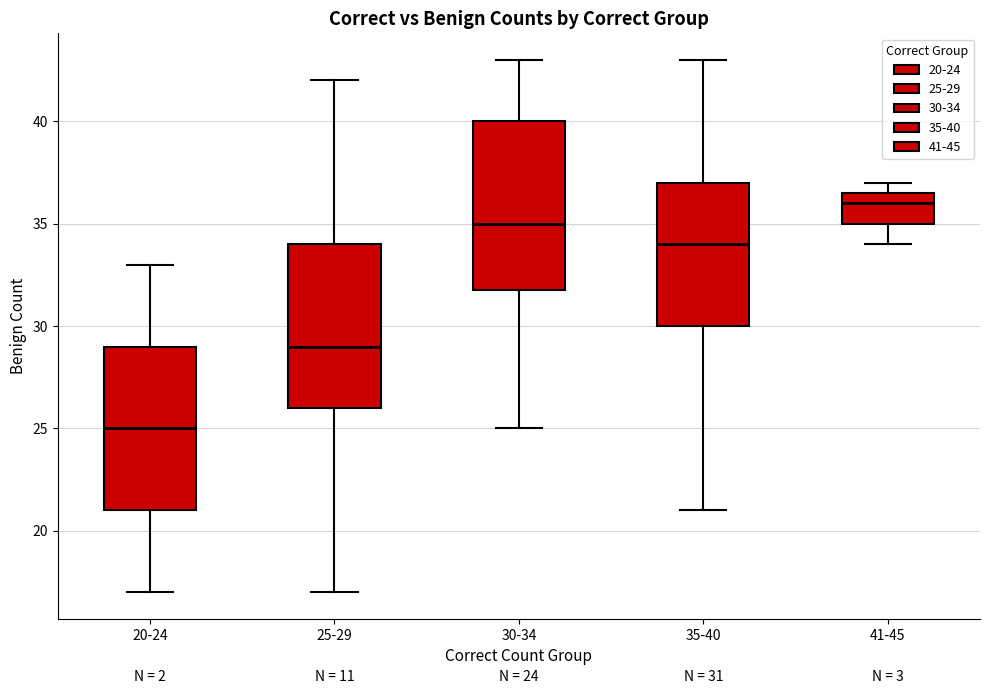

Which box has the lowest median line?

20-24